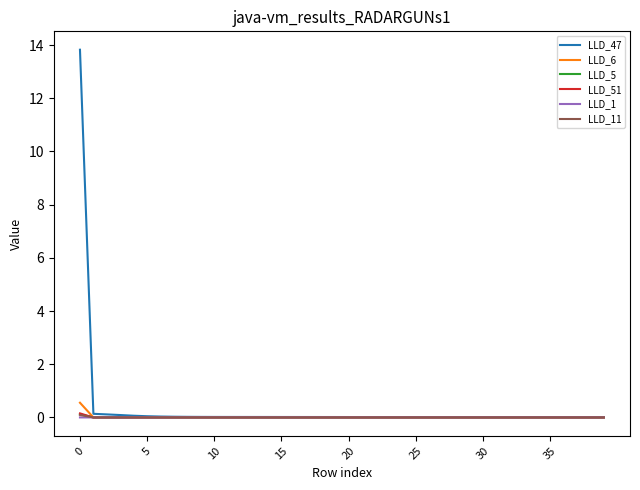

What is the greatest value displayed?

13.8